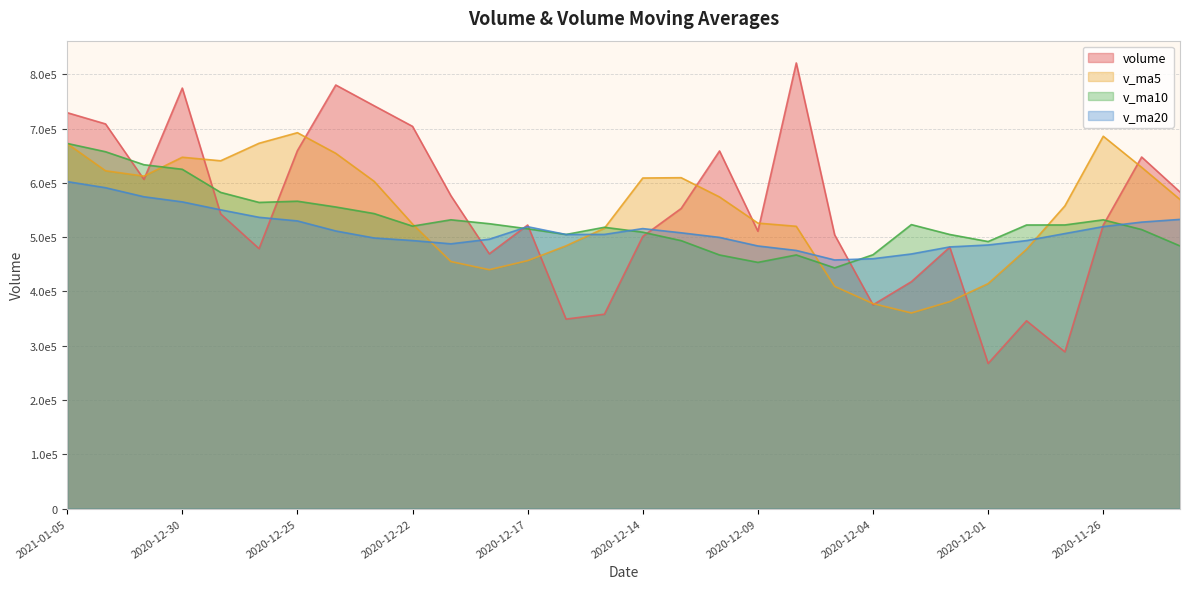

What is the value of the v_ma5 point at the 10th from the left?

524348.9